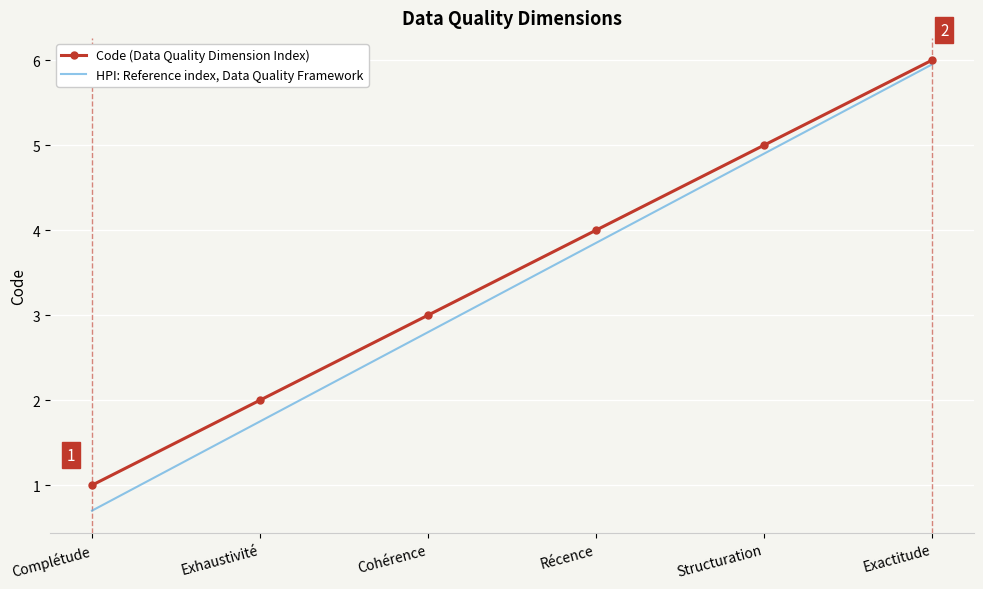

Is the value of HPI: Reference index, Data Quality Framework at Structuration greater than the value of Code (Data Quality Dimension Index) at Cohérence?

Yes